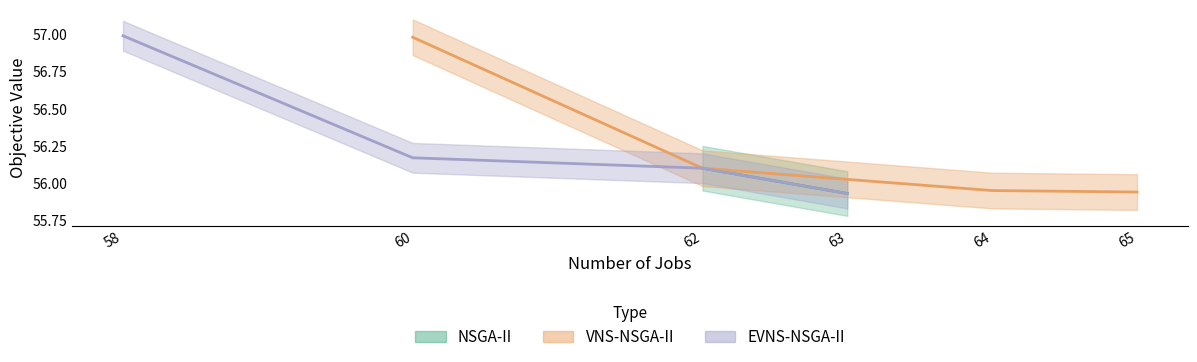

At which category does the chart reach its peak across all series?

58